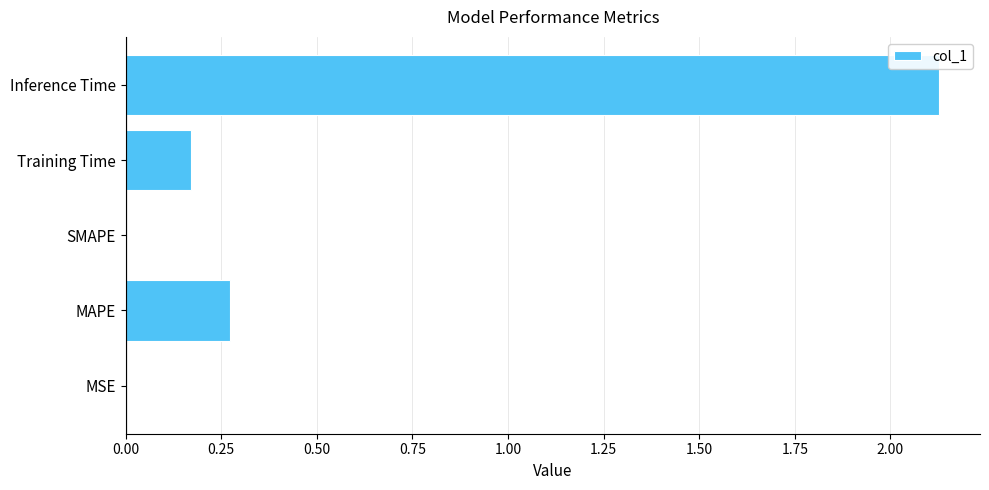

What is the sum of all values?

2.6